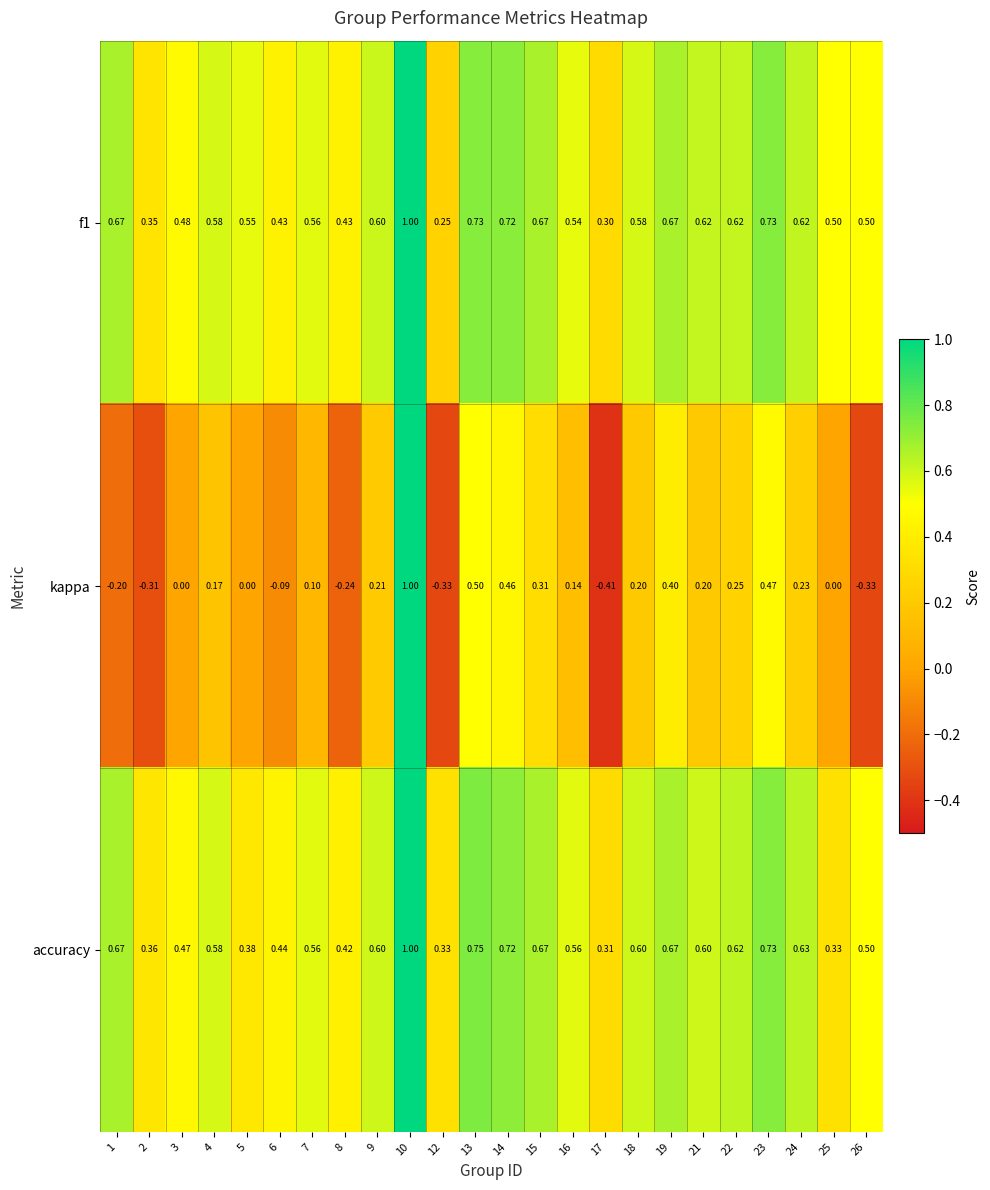

Which series changed the most between 10 and 13?

kappa